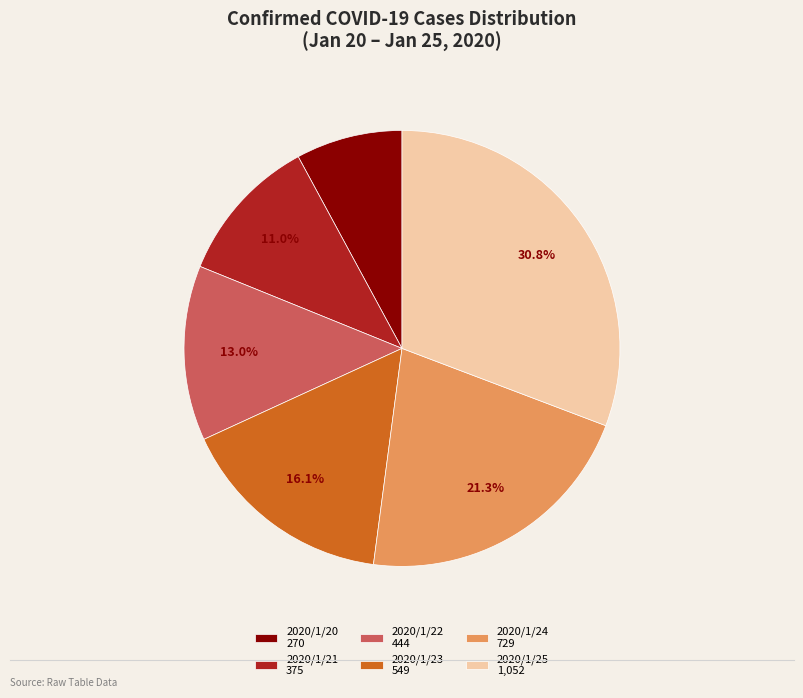

How many segments does this pie chart have?

6